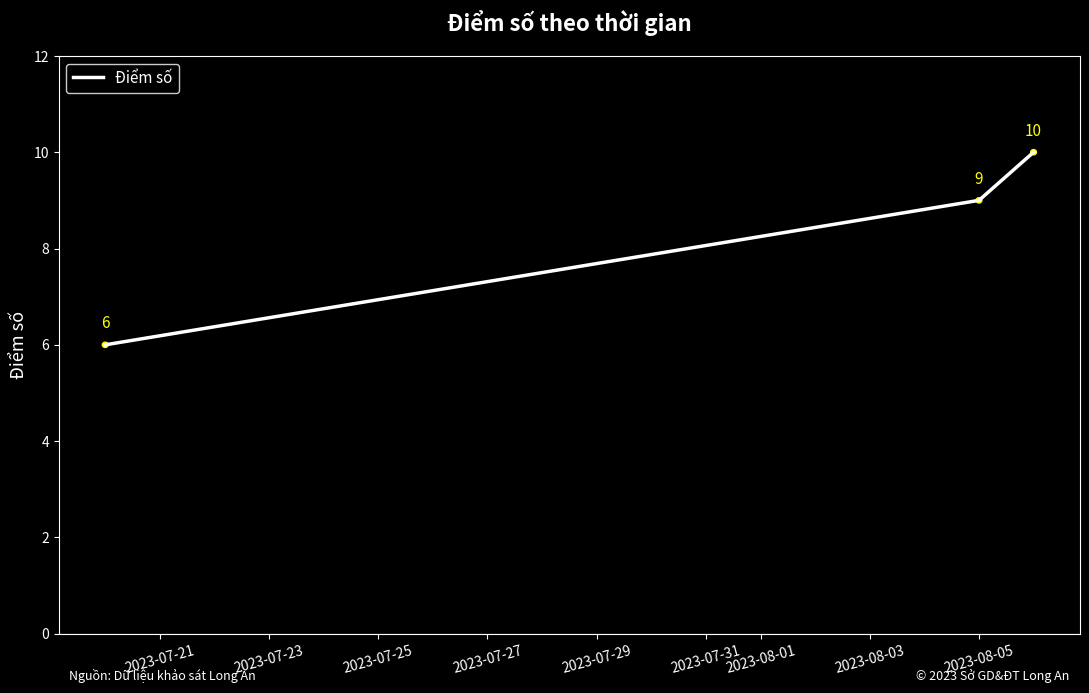

What is the difference between the second highest and minimum values?

3